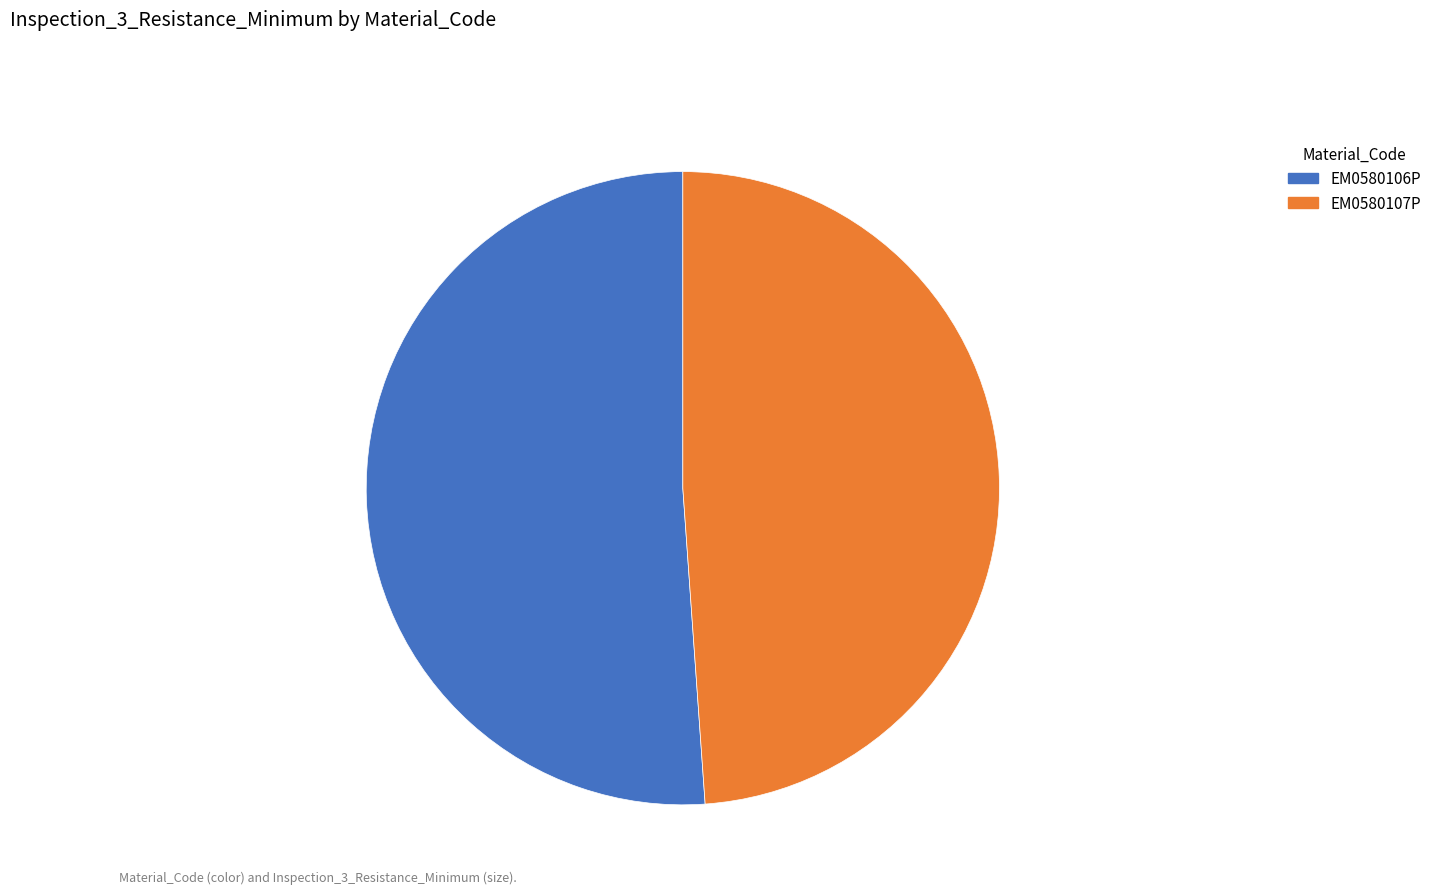

Between EM0580107P and EM0580106P, which is larger?

EM0580106P